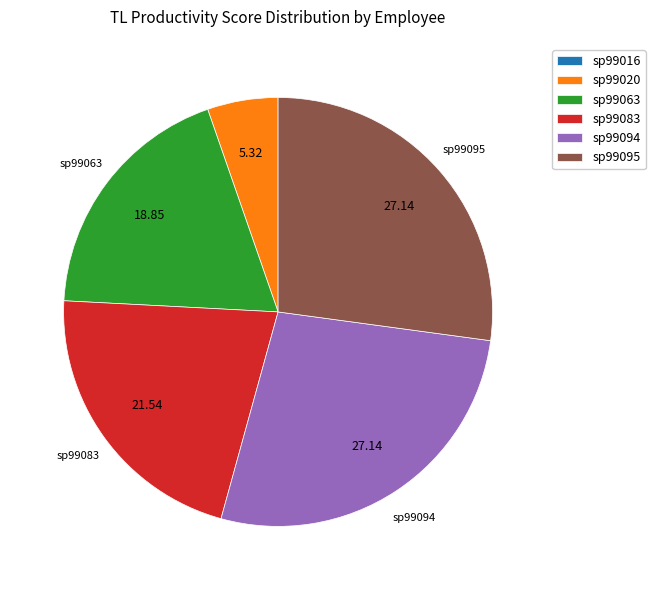

Is the sum of sp99094 and sp99063 greater than half?

No